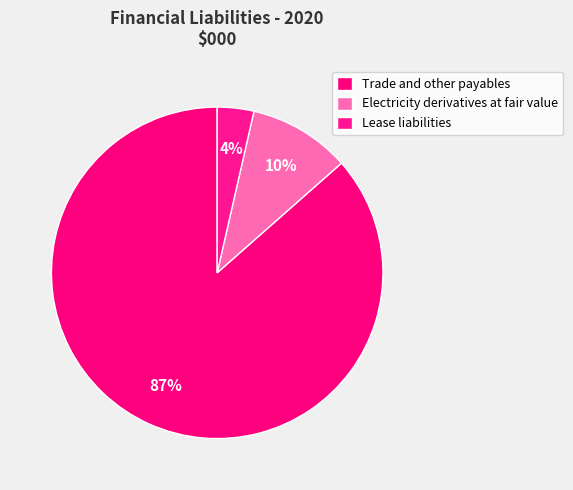

True or false: Trade and other payables accounts for 87% of the total.

True